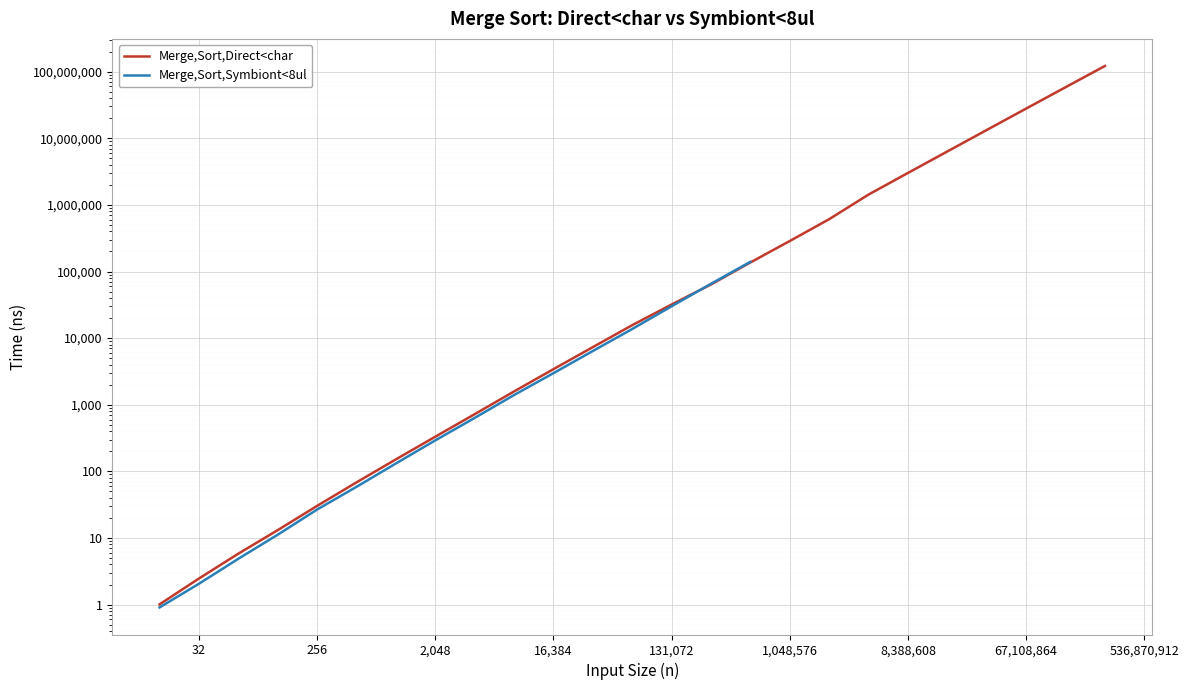

Which category has the lowest value across all series?

16